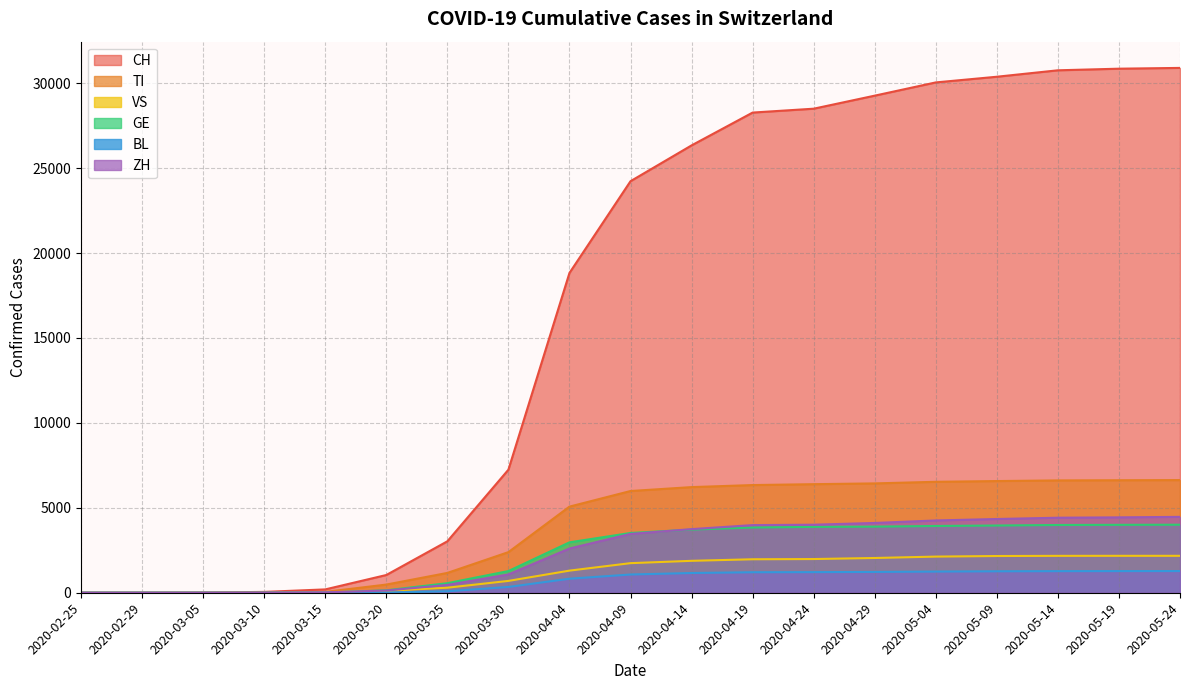

The TI series shows 0 at 2020-03-05. True or false?

True